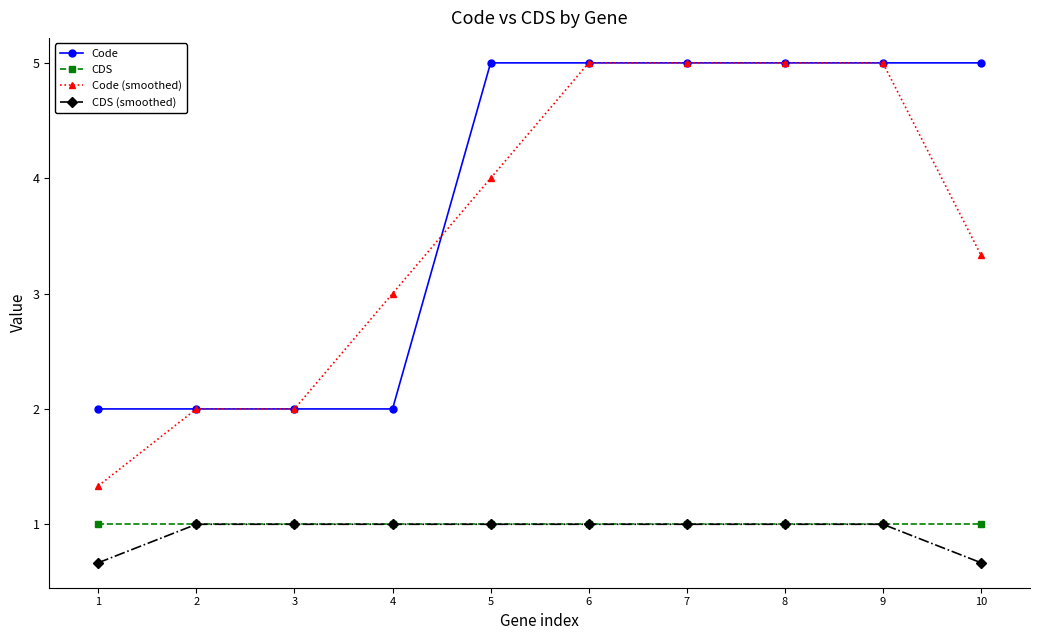

What is the lowest value of the CDS series?

1.0